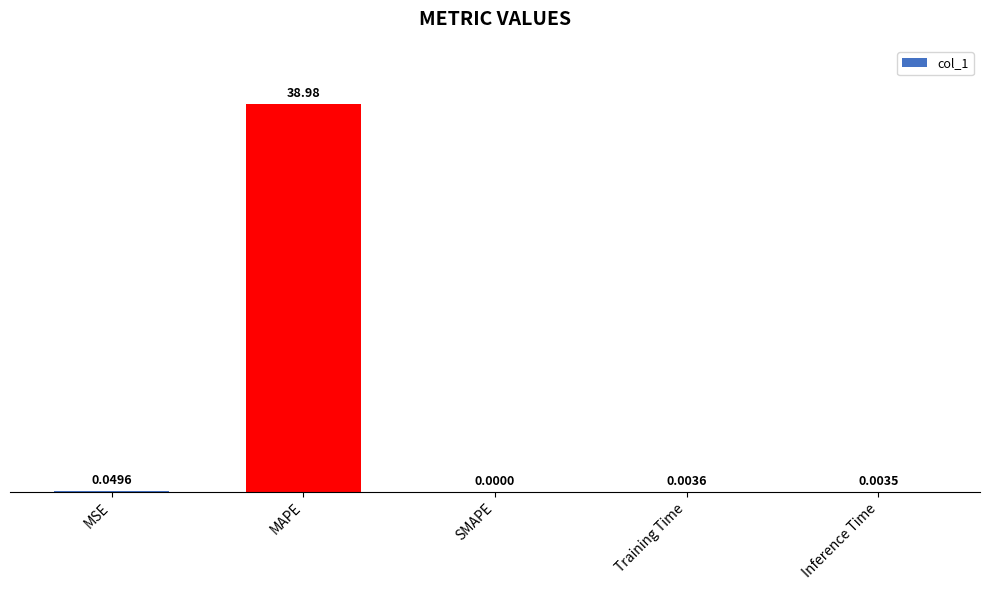

Which has a higher value, SMAPE or MSE?

MSE